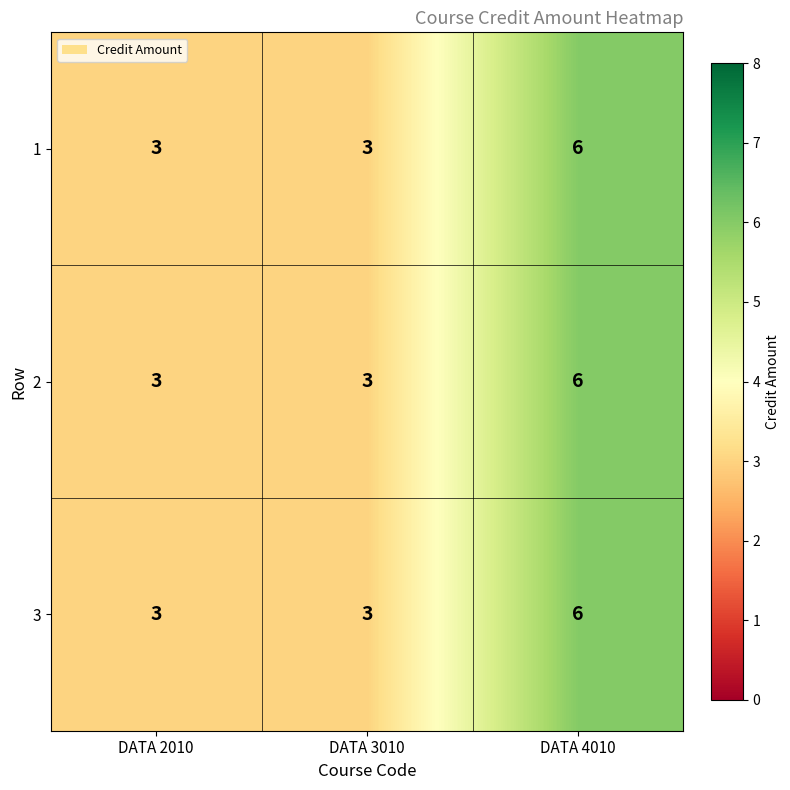

At how many categories does at least one series exceed 5?

1